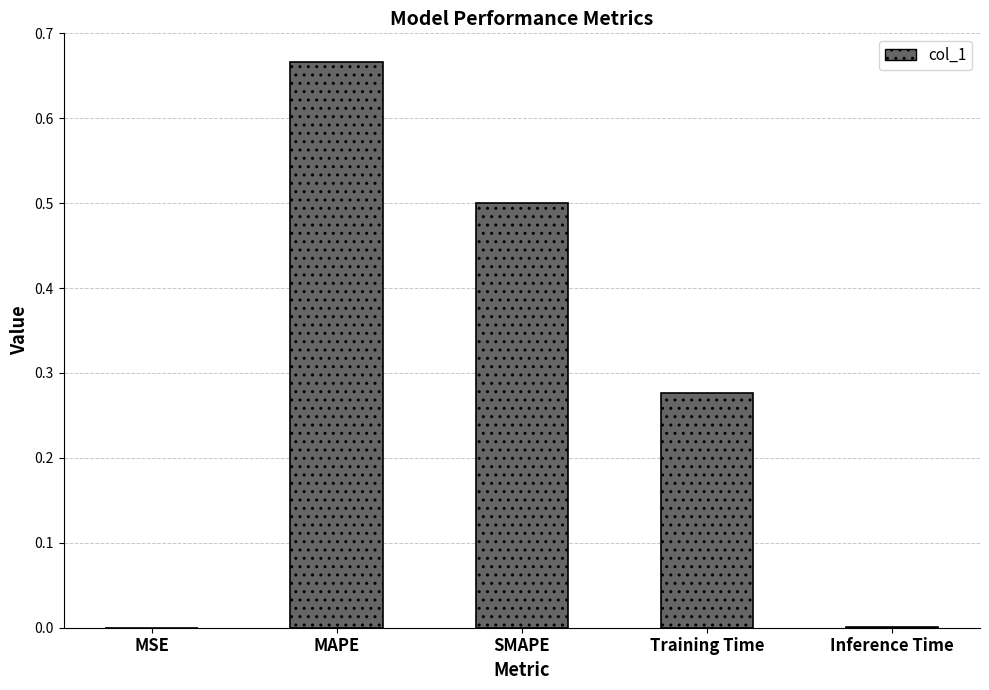

True or false: the data shows 0.0 at MSE.

True